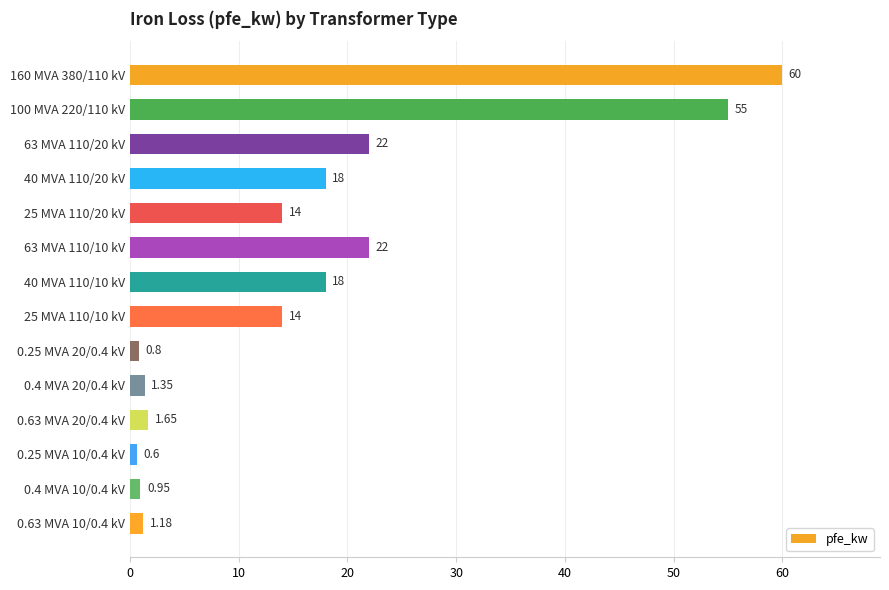

Between 0.63 MVA 20/0.4 kV and 0.25 MVA 10/0.4 kV, which is larger?

0.63 MVA 20/0.4 kV